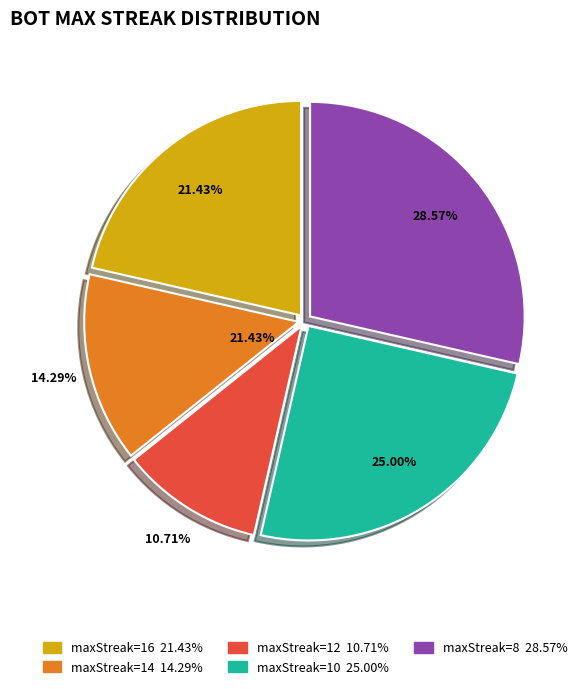

Approximately how many times larger is the value at maxStreak=14 compared to maxStreak=8?

0.5